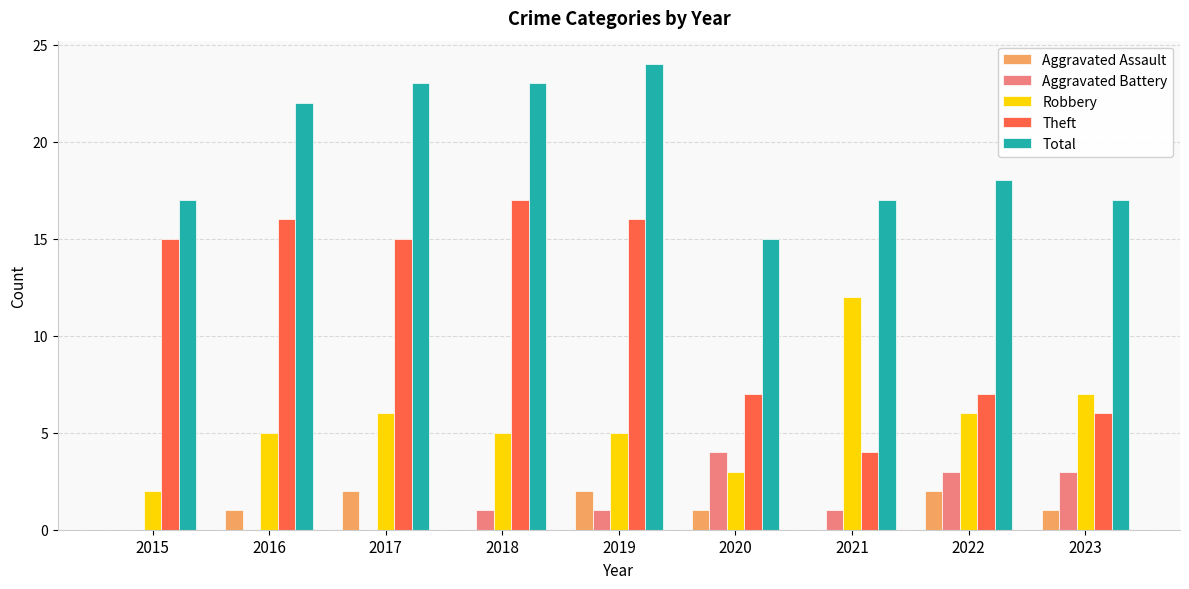

Which series has the largest range (max minus min)?

Theft